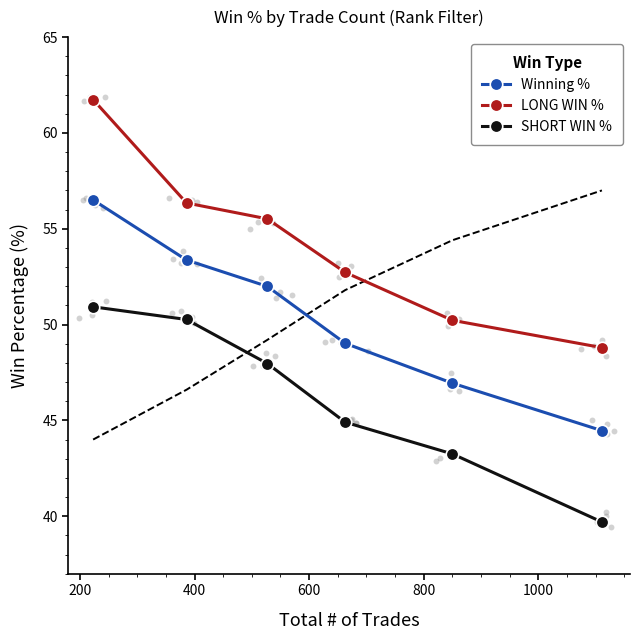

At how many categories does at least one series exceed 59?

1